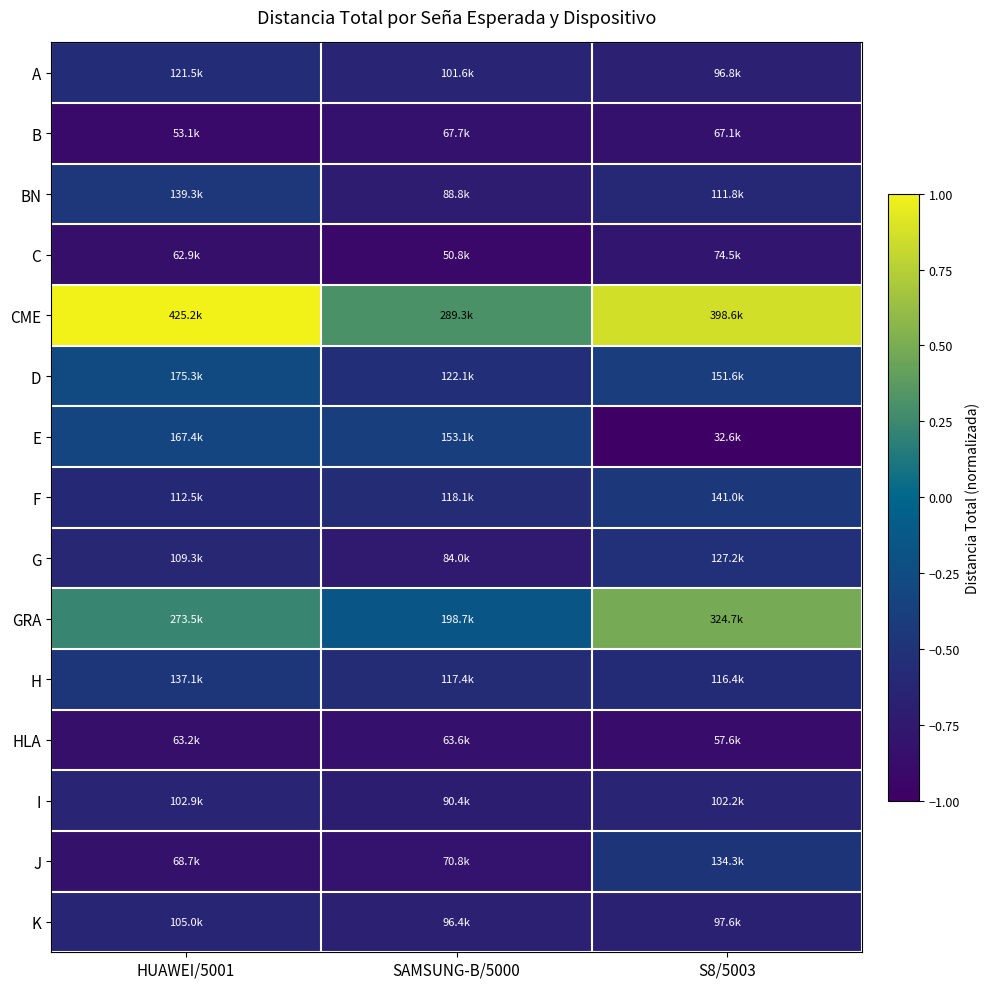

Count the number of data series in this chart.

15